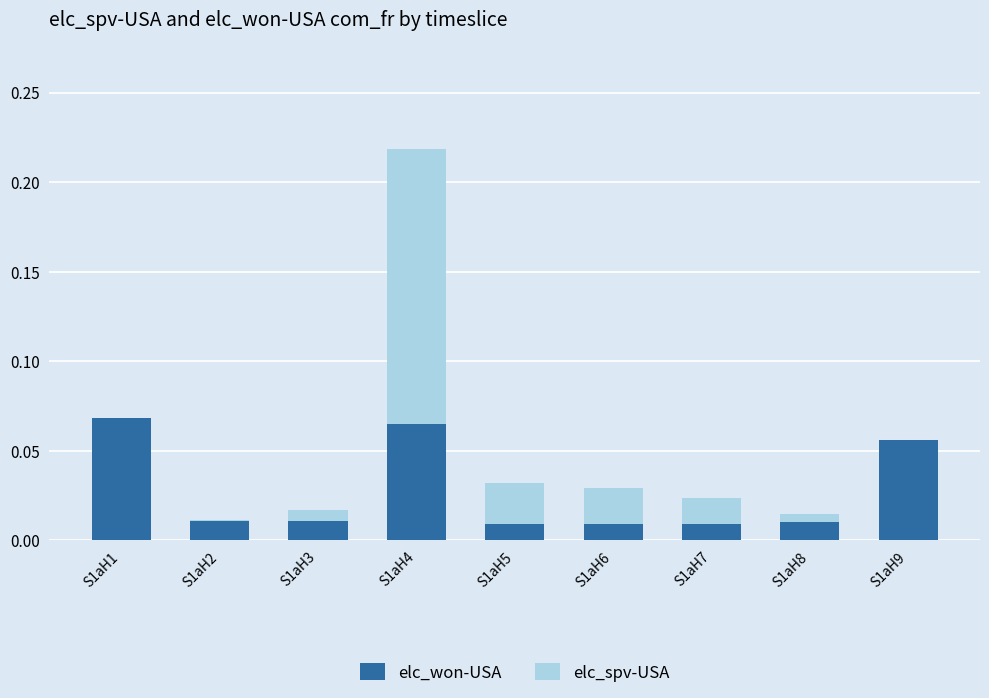

Is it true that elc_won-USA equals 0.0 at S1aH6?

True